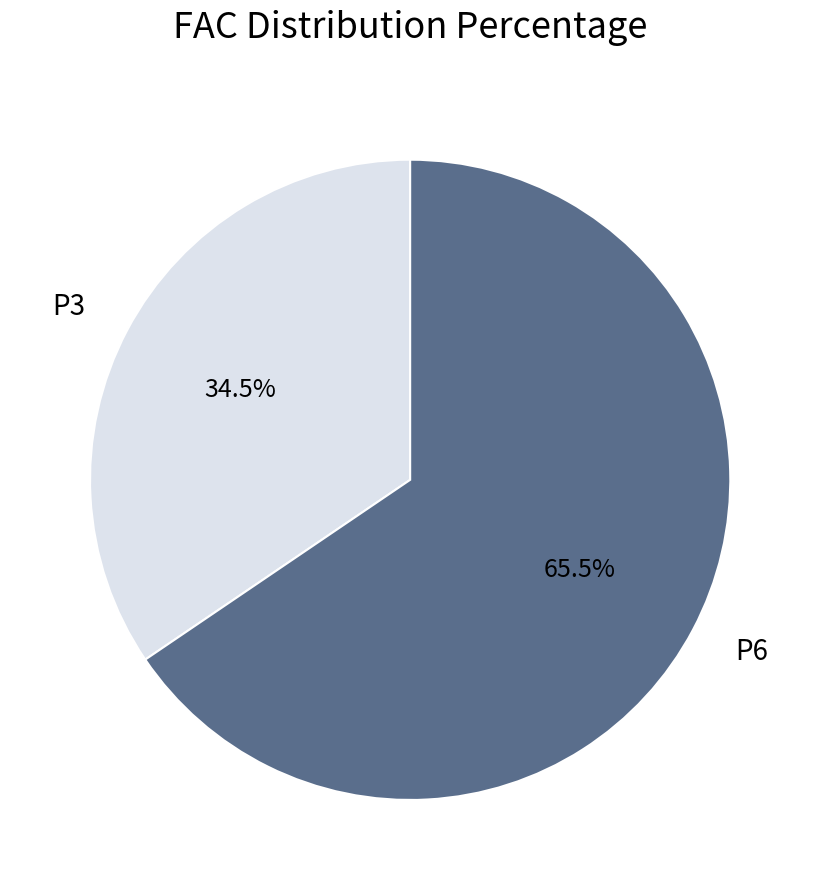

Is P6 the majority of the pie?

Yes